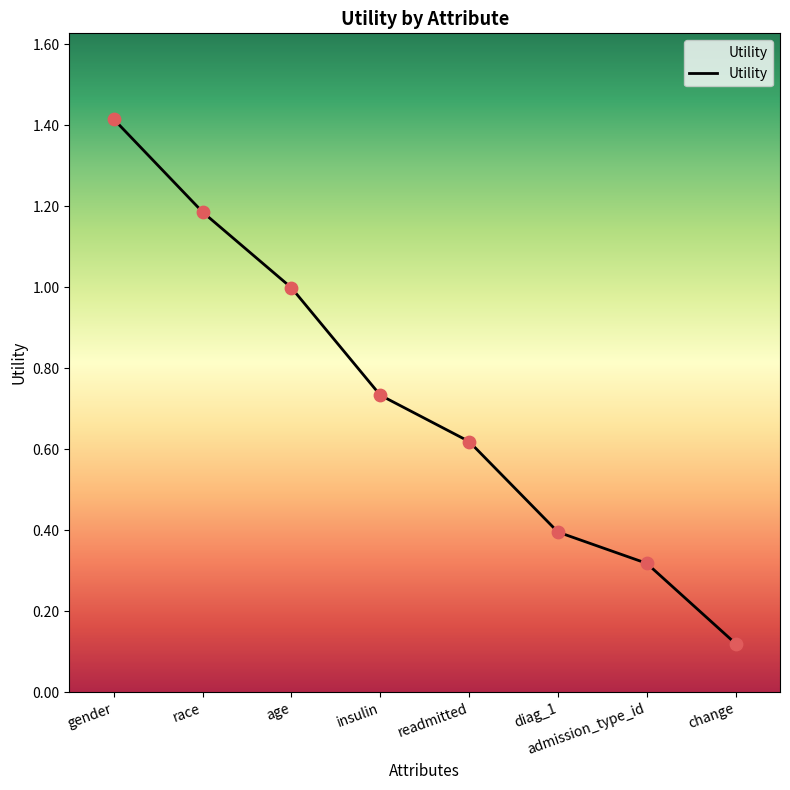

What is the change in value from gender to change?

-1.3